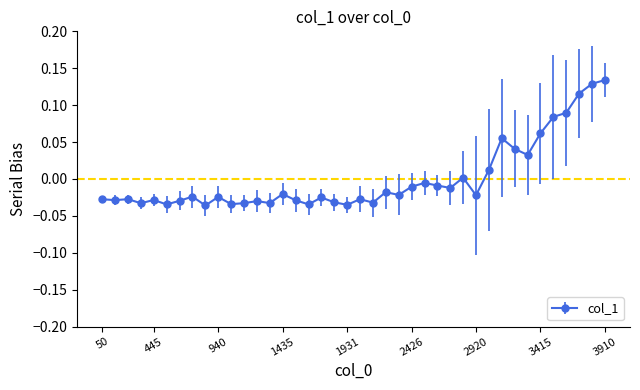

True or false: there are more than 2 points higher than both neighbors.

True